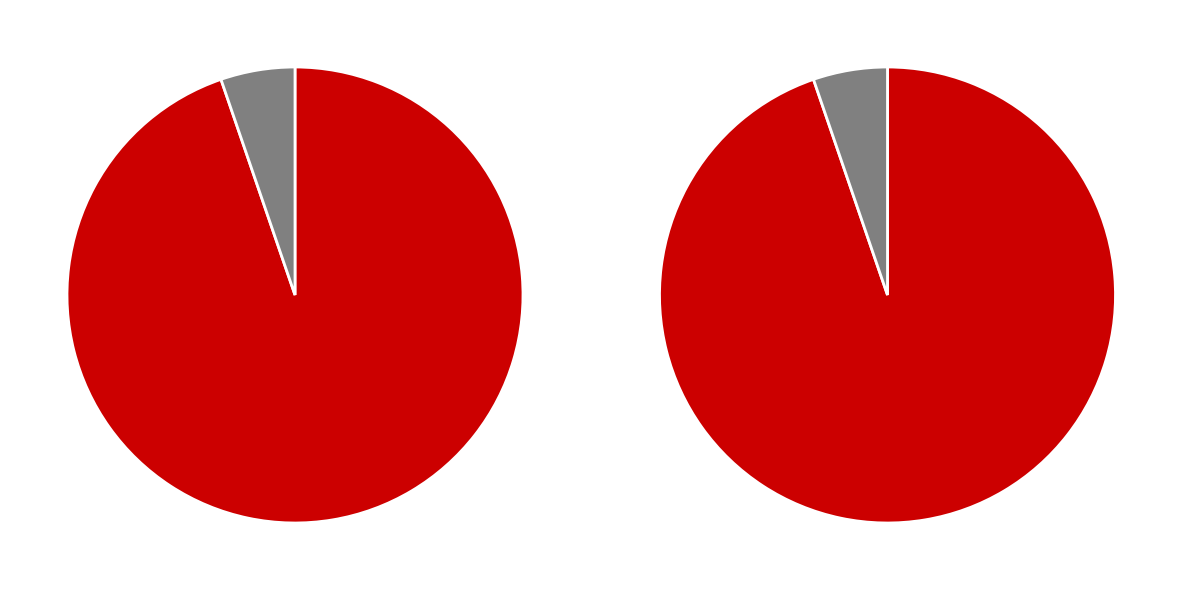

Rank the categories by value from lowest to highest.

PC网站, H5页面